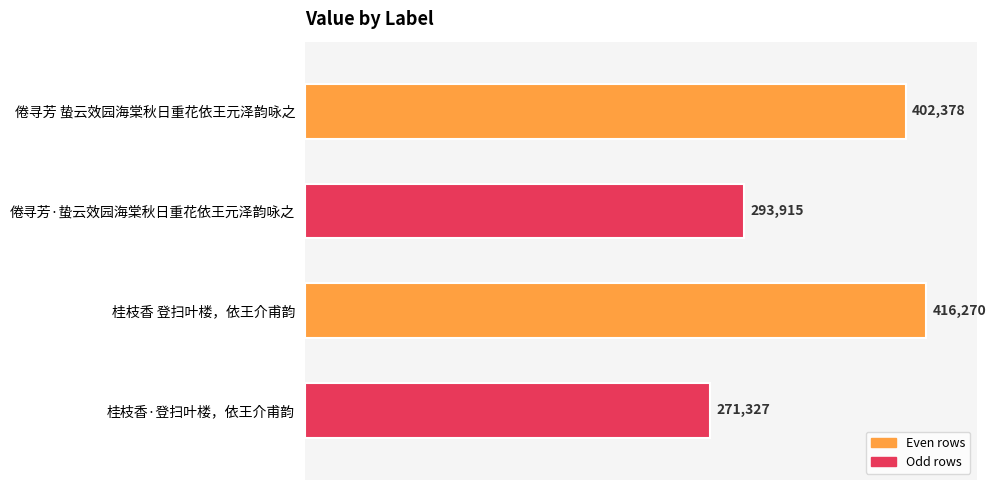

The value at 倦寻芳·蛰云效园海棠秋日重花依王元泽韵咏之 is 293915. True or false?

True